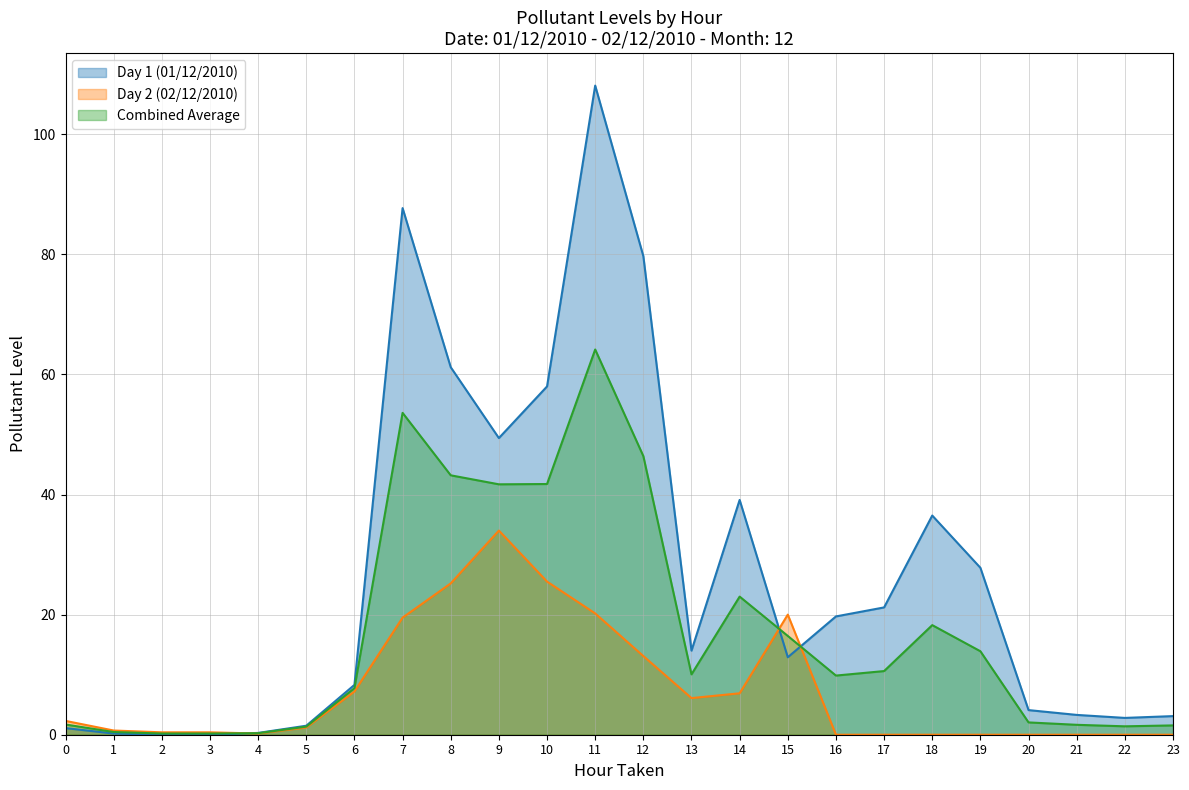

Between 19 and 3, which is larger?

19